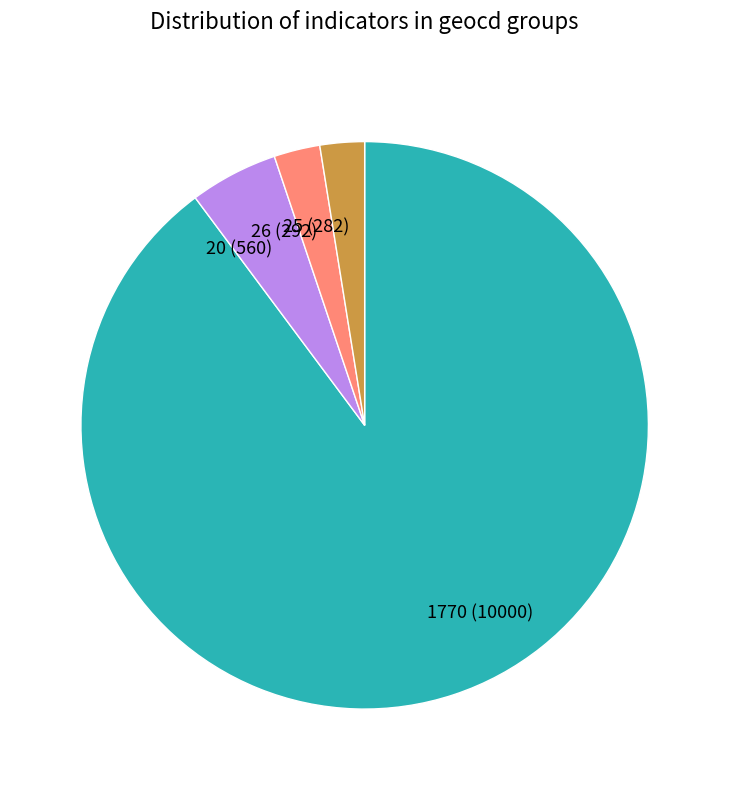

What is the ratio of the value at 20 (560) to the value at 26 (292)?

1.9